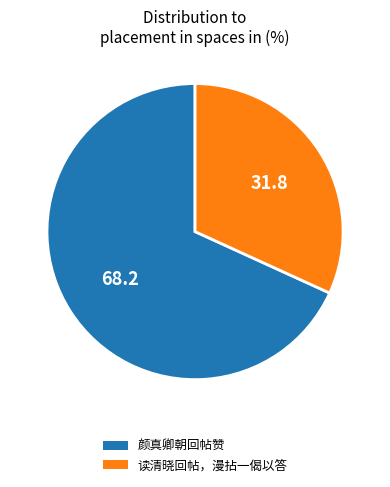

Which slice is the smallest?

读清晓回帖，漫拈一偈以答